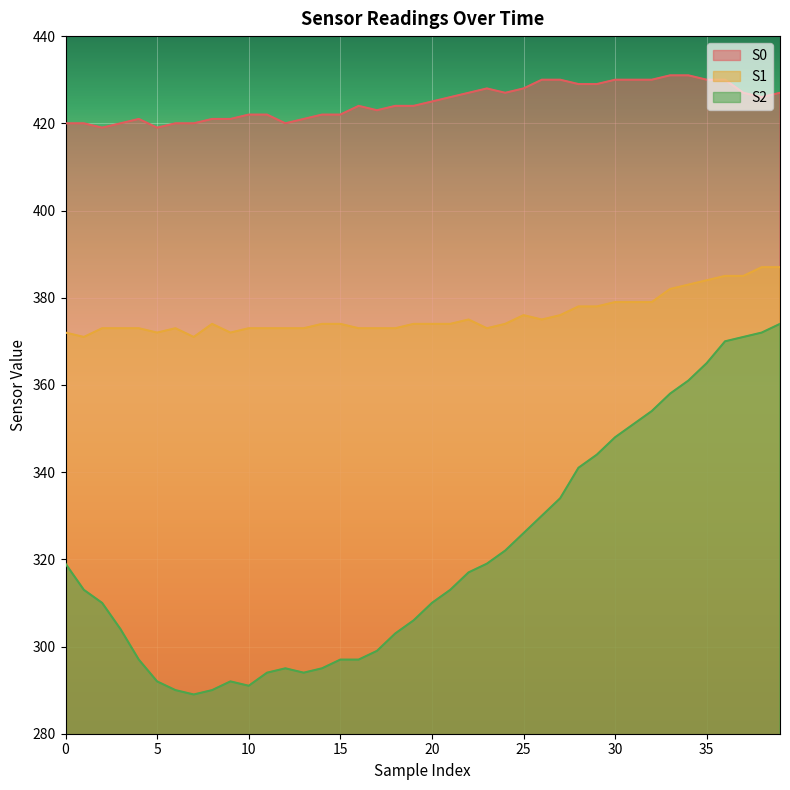

True or false: S2 has more than 2 points higher than both neighbors.

False